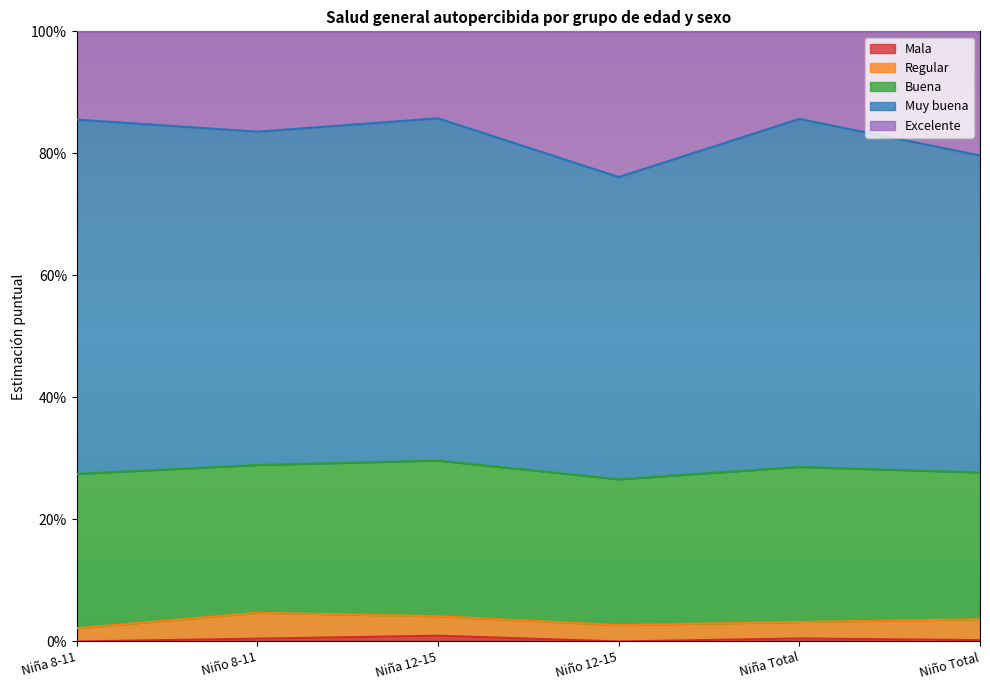

Between Niño Total and Niño 12-15, which is larger?

Niño Total